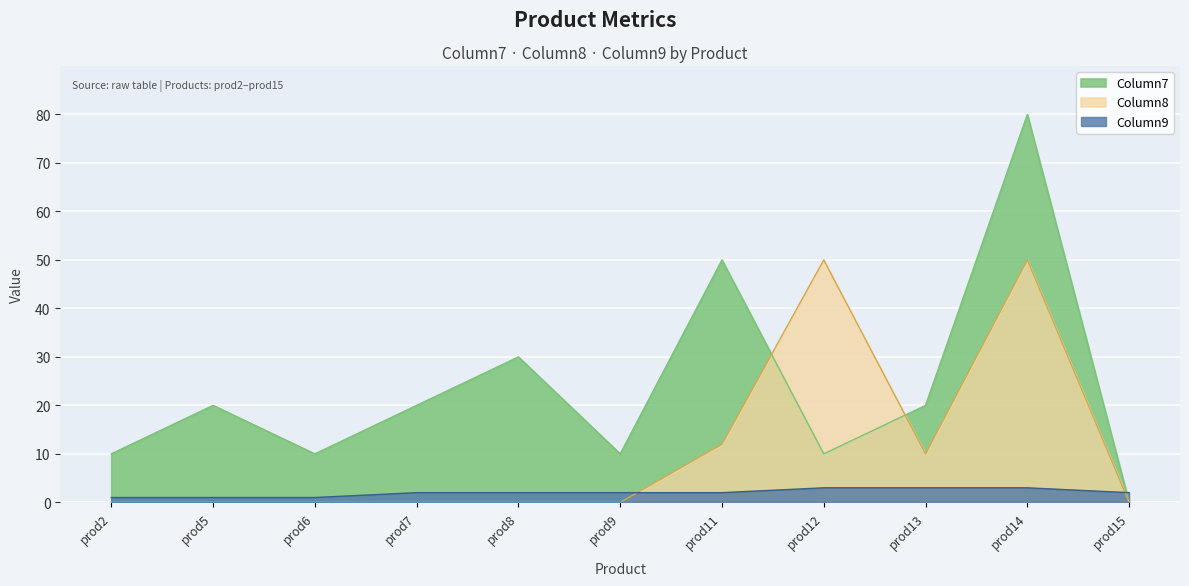

Is it true that Column7 equals 10 at prod2?

True